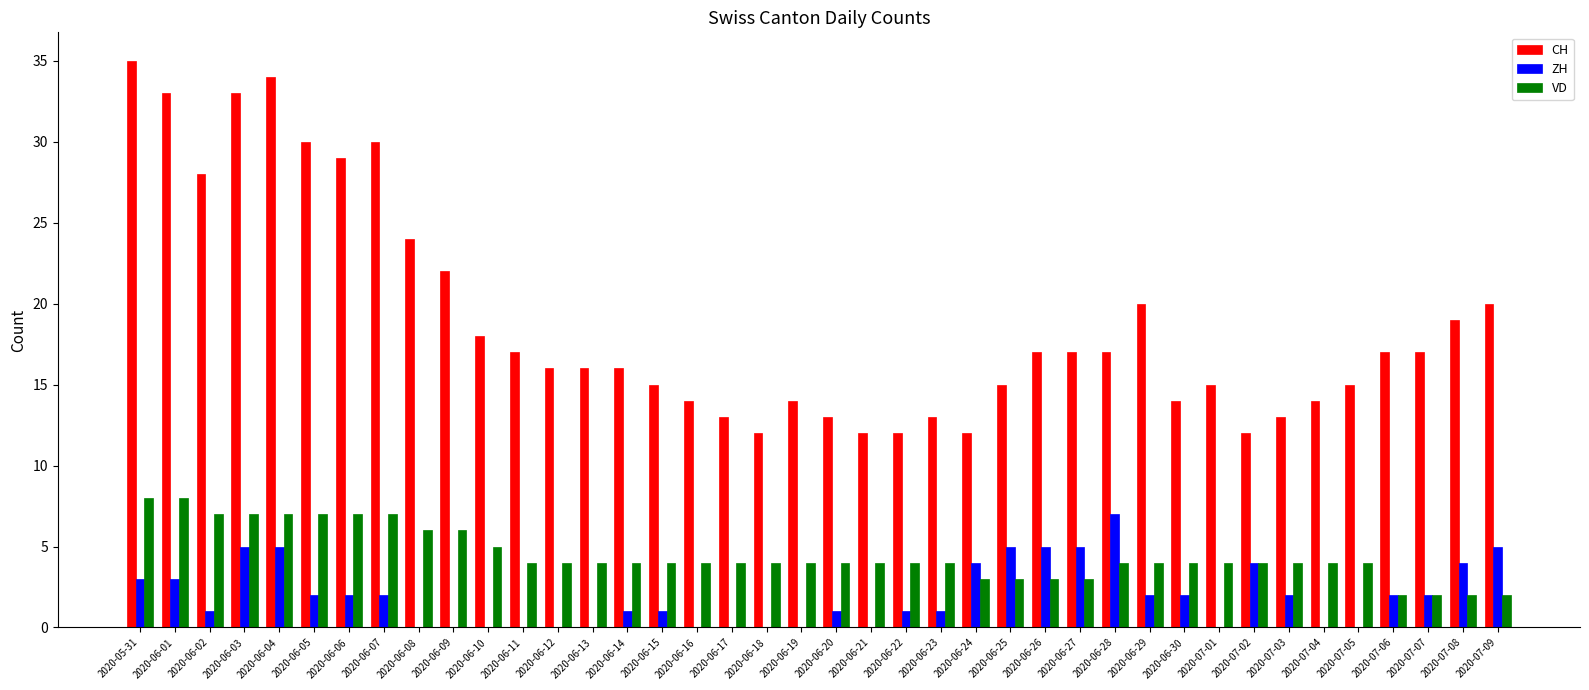

What is the maximum value for ZH?

7